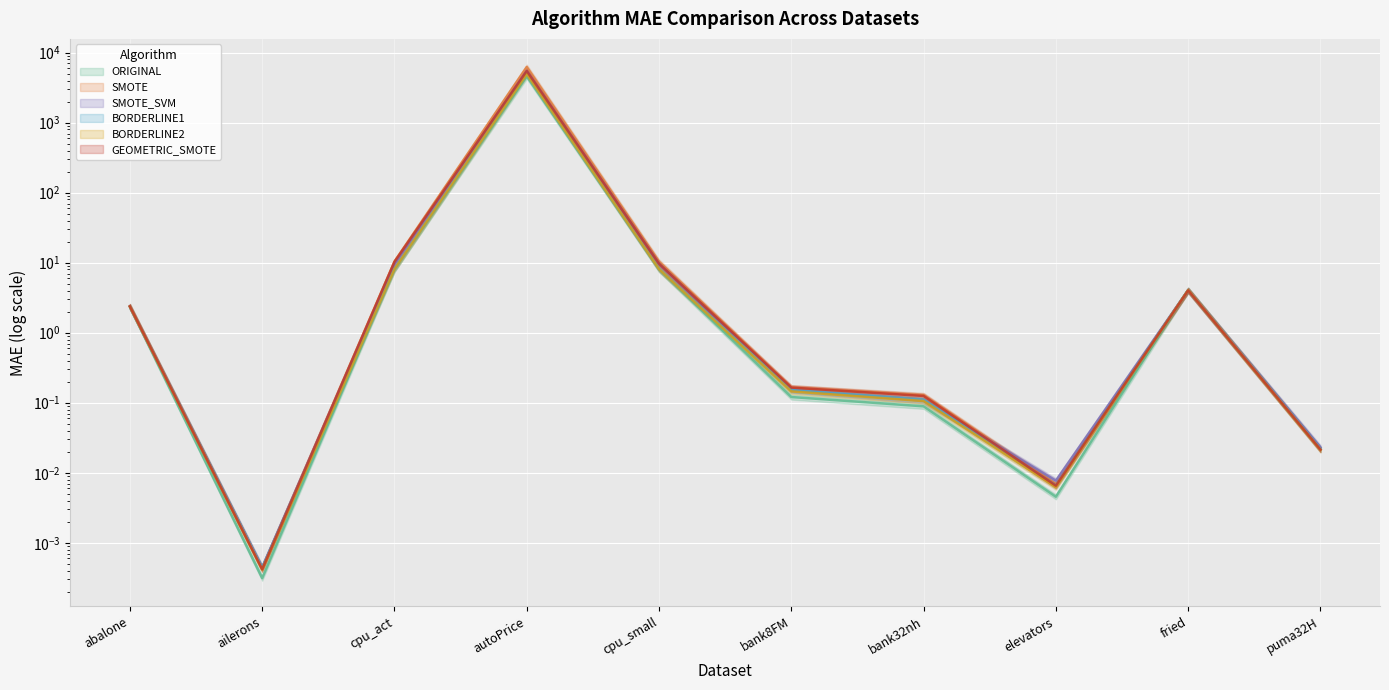

Which series ends up on top after the final intersection of BORDERLINE1 and GEOMETRIC_SMOTE?

BORDERLINE1